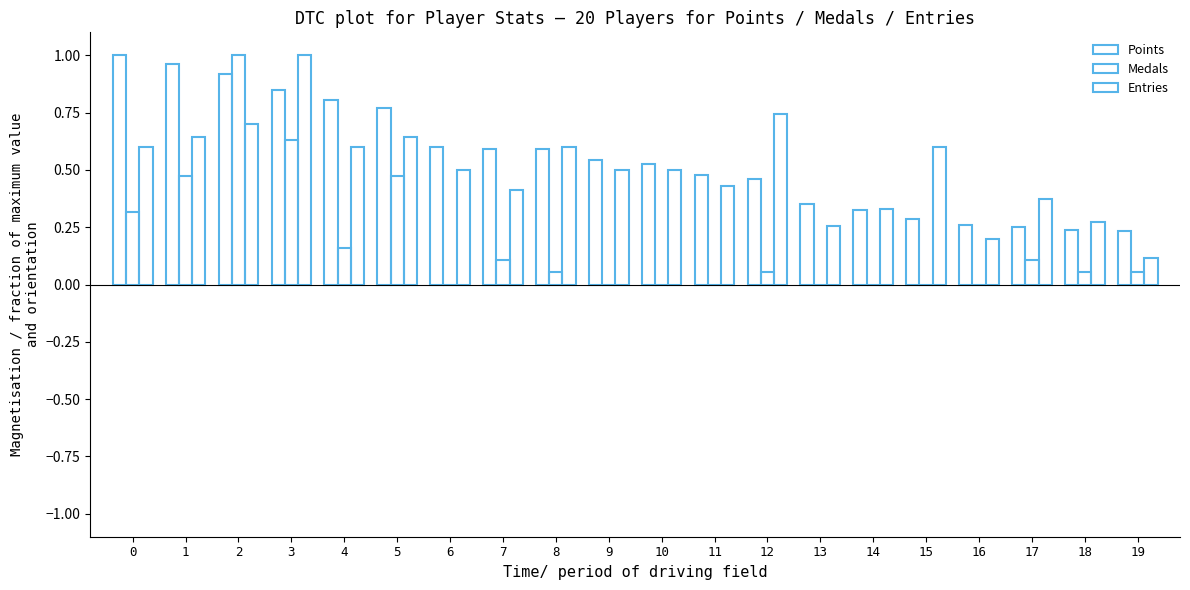

Which category has the lowest value across all series?

6